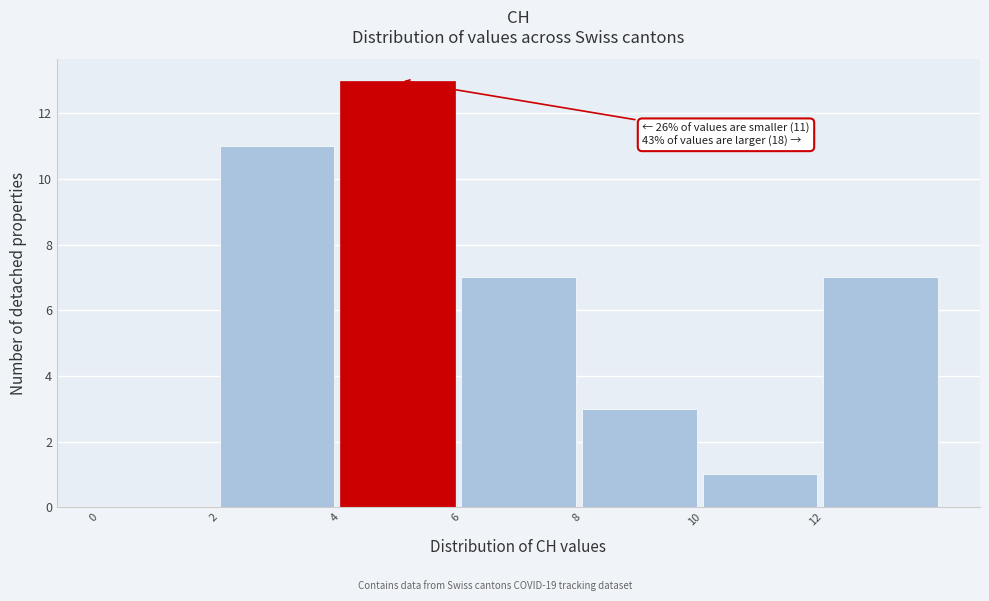

Over which range of the x-axis is the bar tallest?

4 to 6